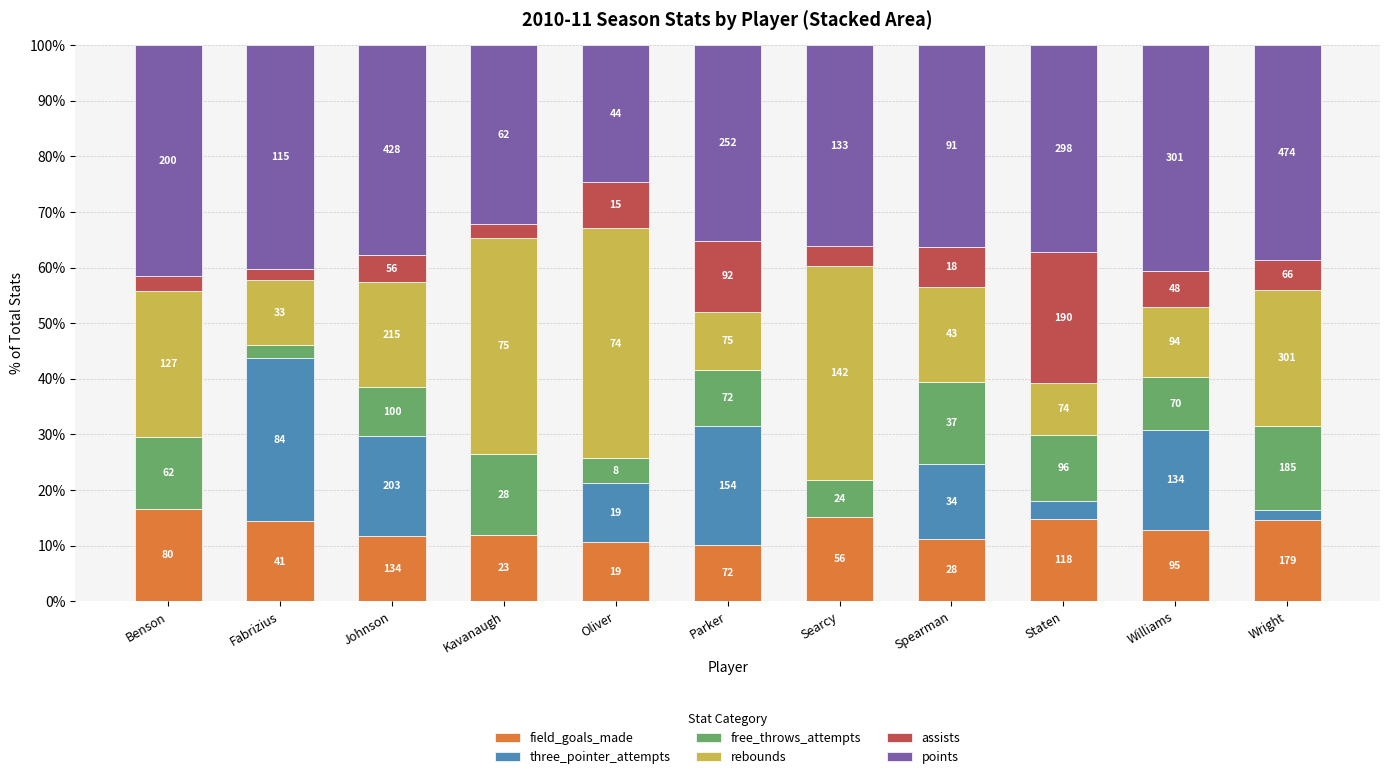

The value of assists at Fabrizius is 2.1. True or false?

True